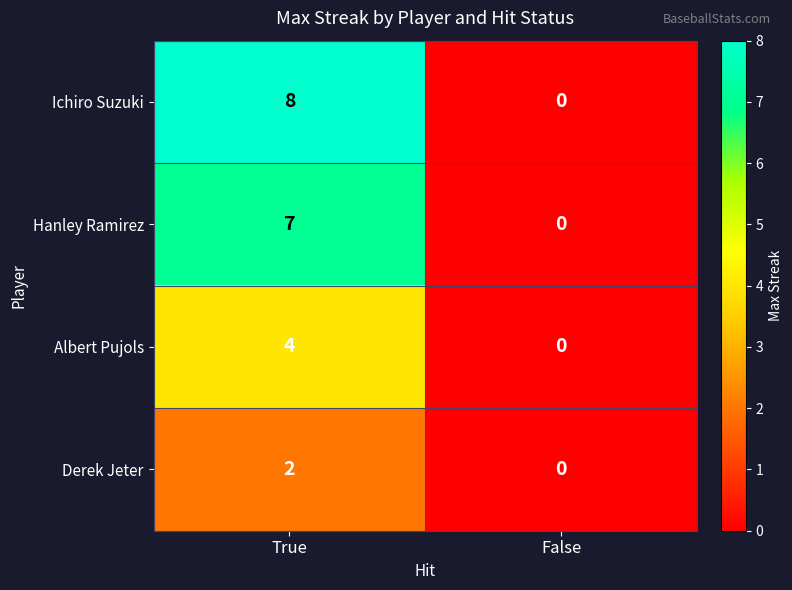

Which series has the largest total across all categories?

Ichiro Suzuki